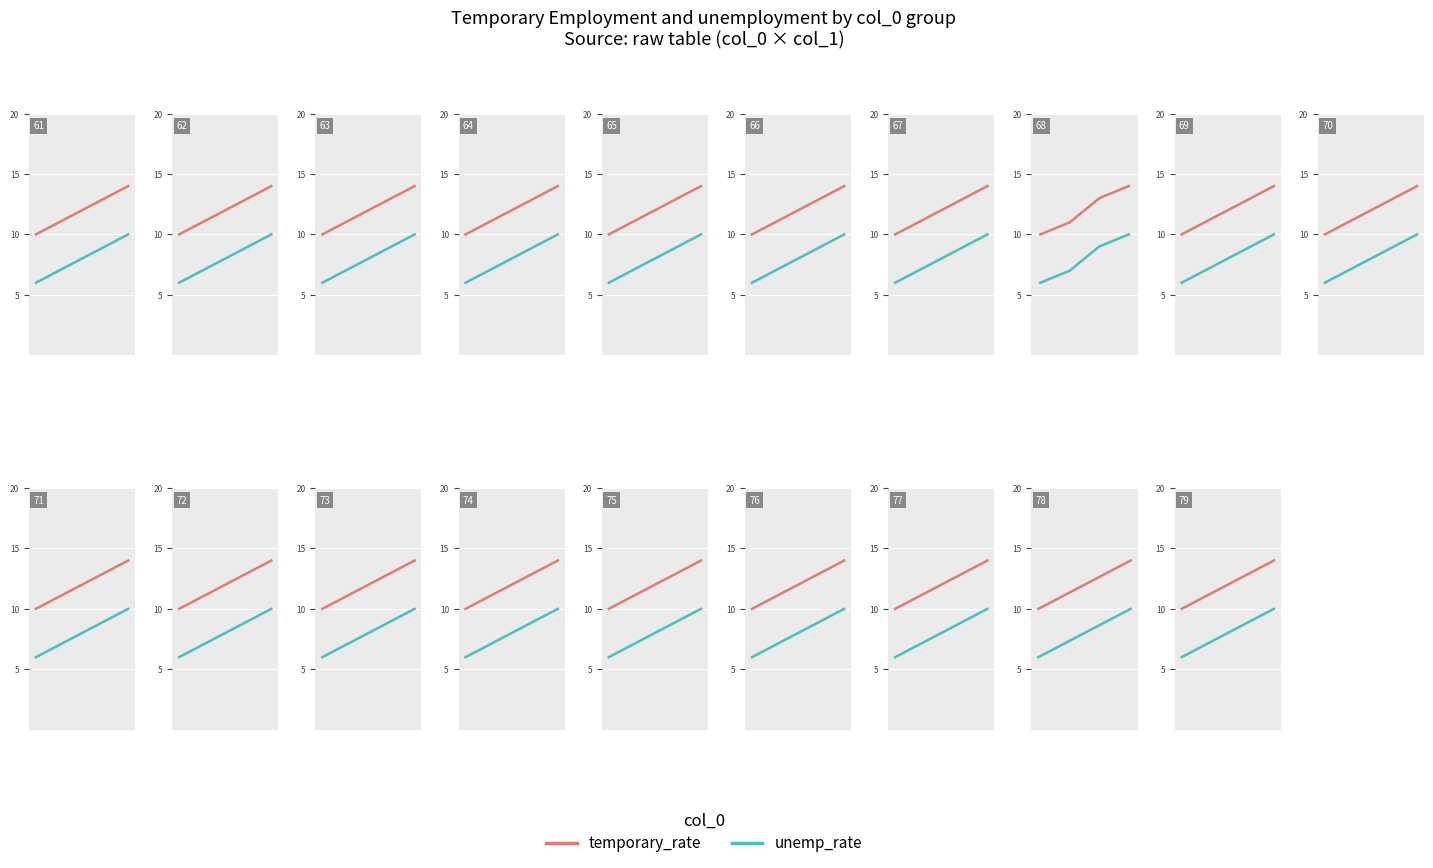

How many lines are shown in the chart?

2